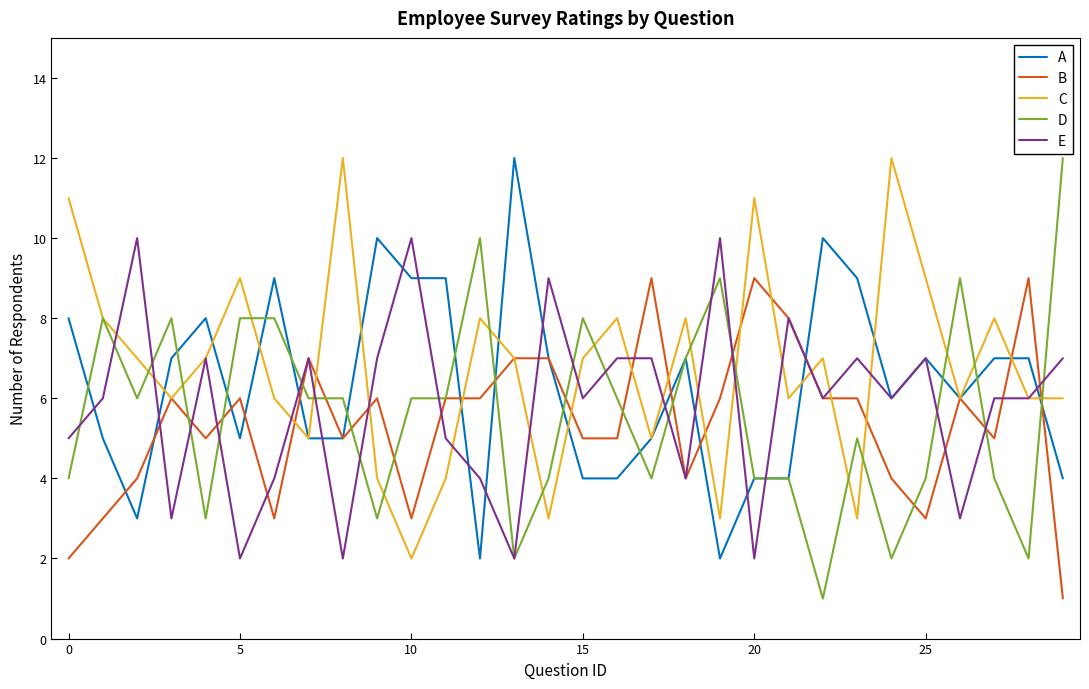

Which series has the largest range (max minus min)?

D